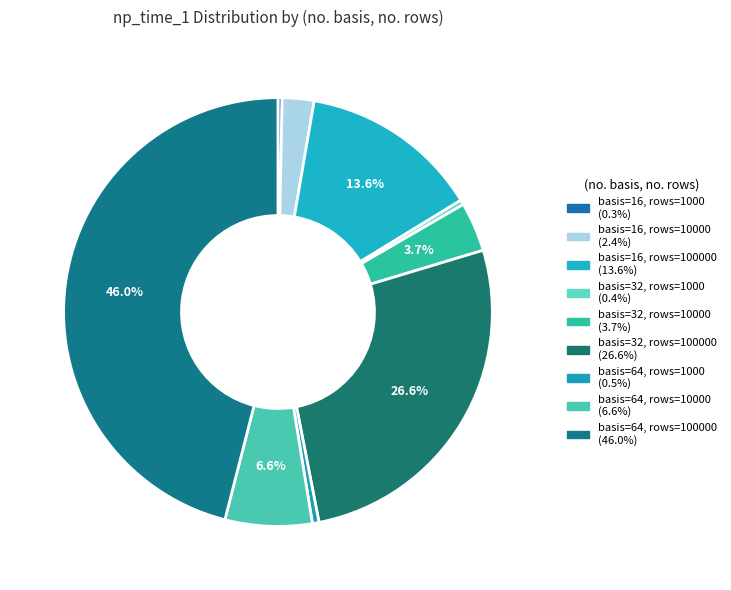

How many segments does this pie chart have?

9